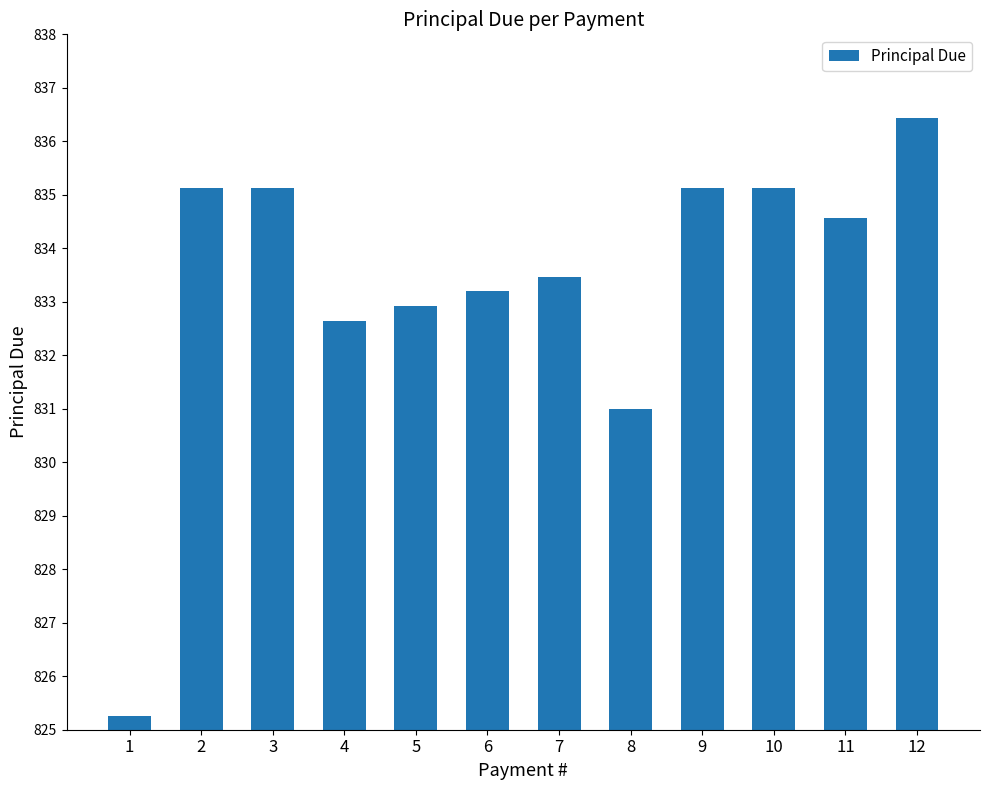

What is the change in value from 4 to 7?

+0.8